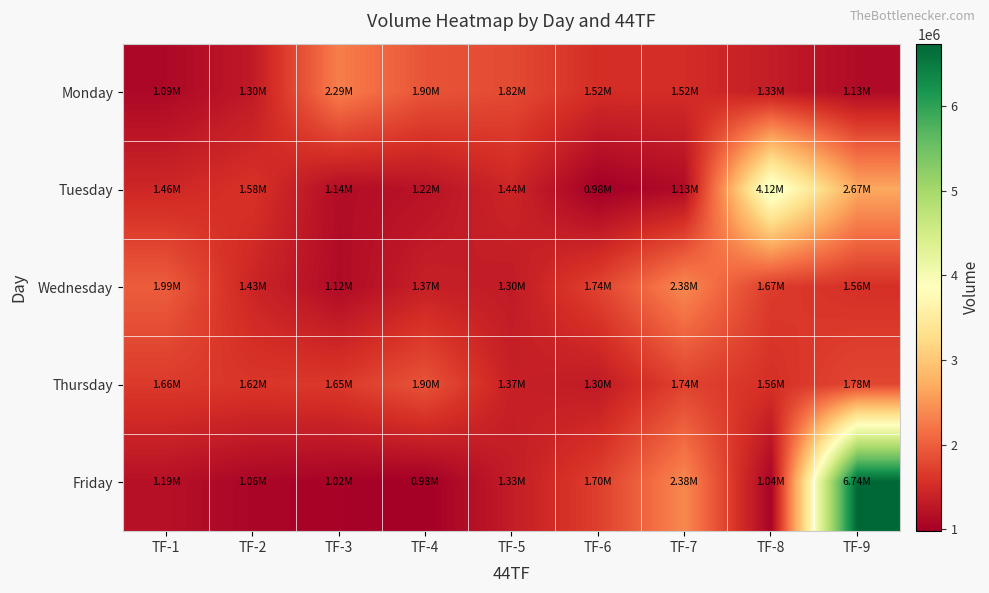

What is the difference between the highest and lowest values at TF-6?

763024